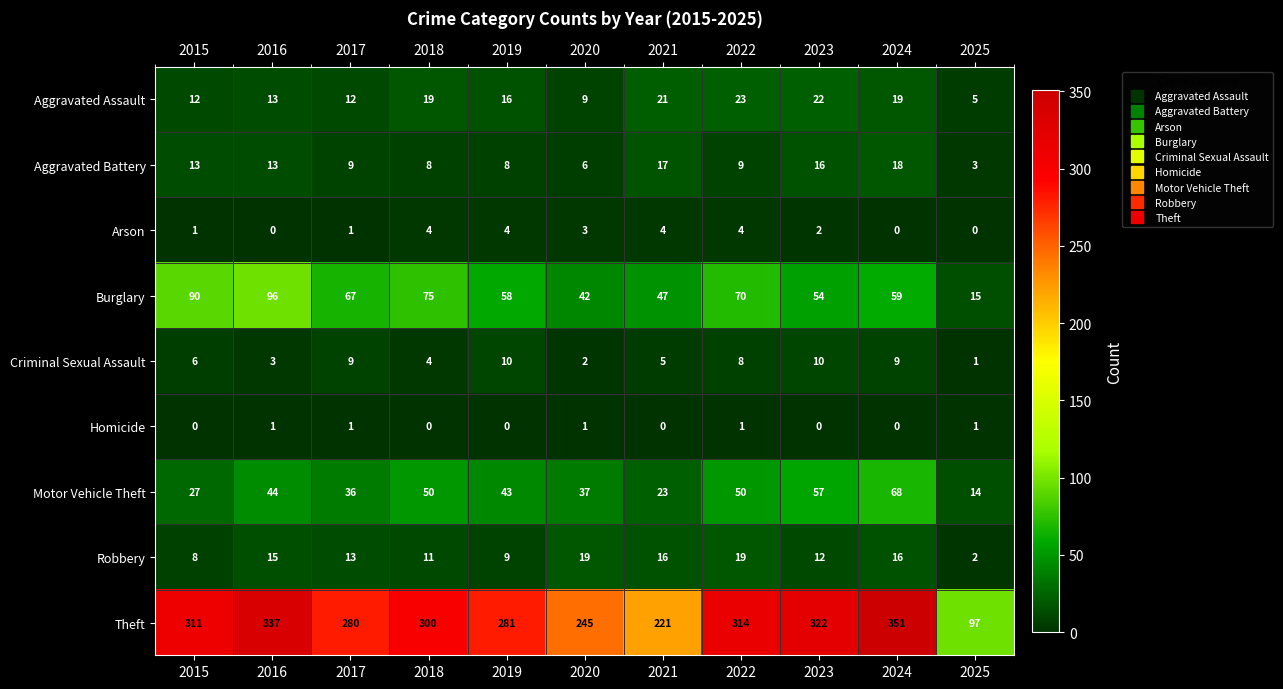

What is the spread (max minus min) of values at 2025?

97